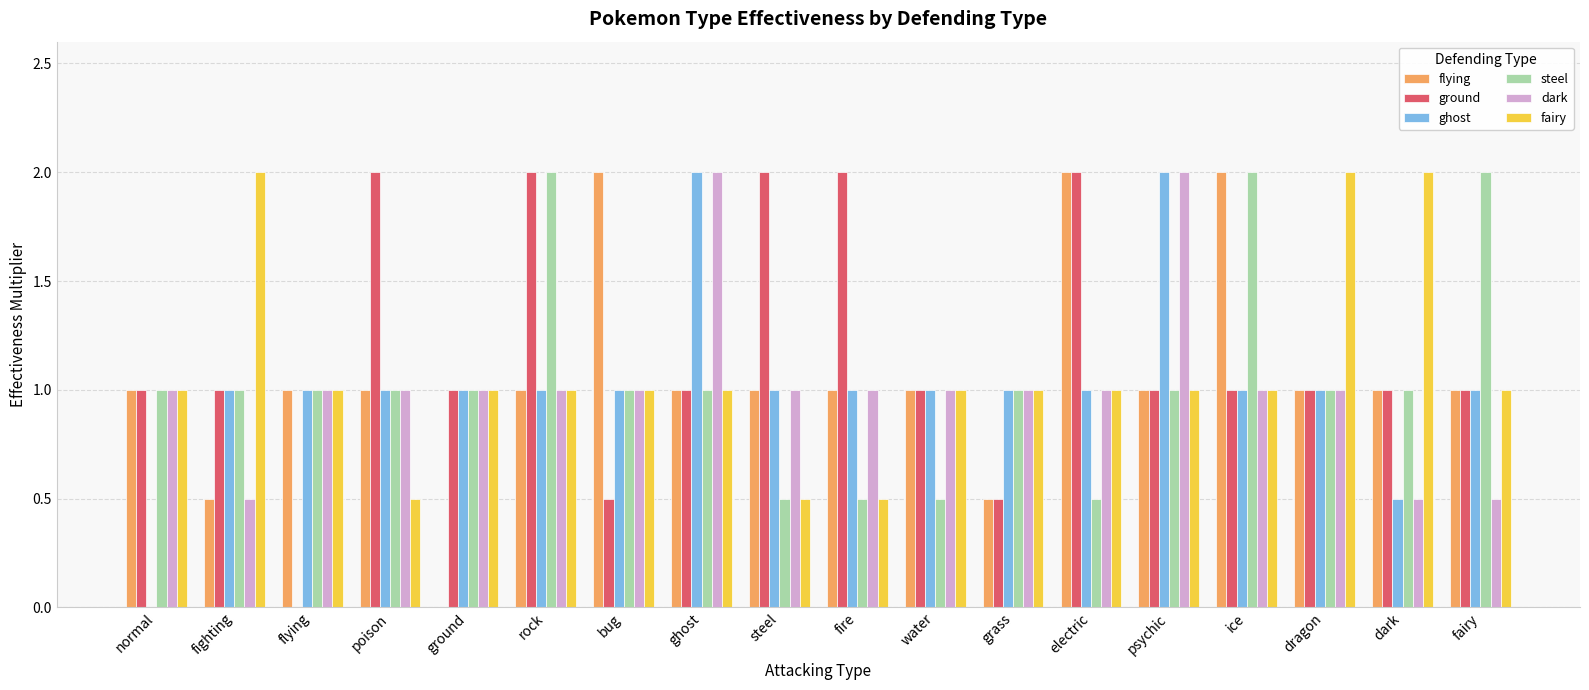

What value does the steel series have at rock?

2.0